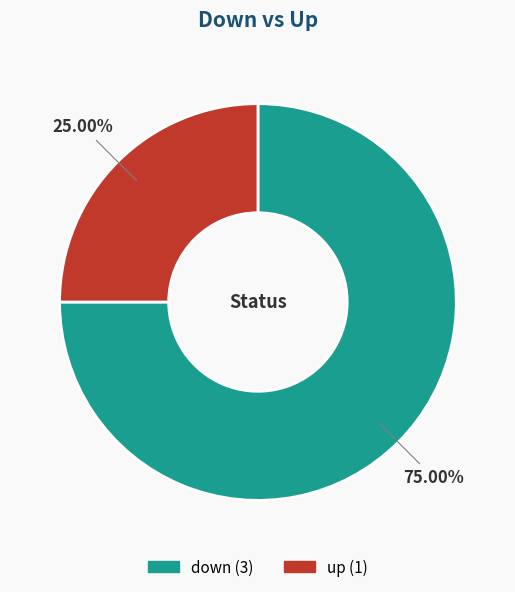

To the nearest percent, what is the difference between the down and up slice percentages?

50%